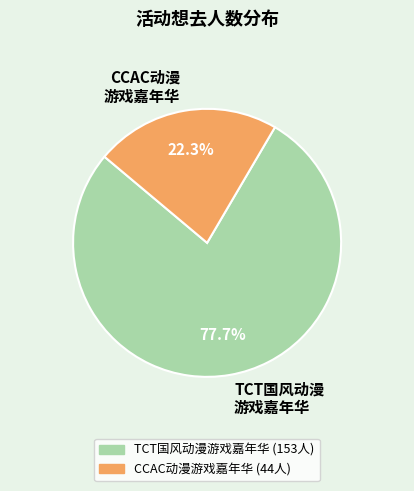

Between TCT国风动漫 游戏嘉年华 and CCAC动漫 游戏嘉年华, which is larger?

TCT国风动漫 游戏嘉年华